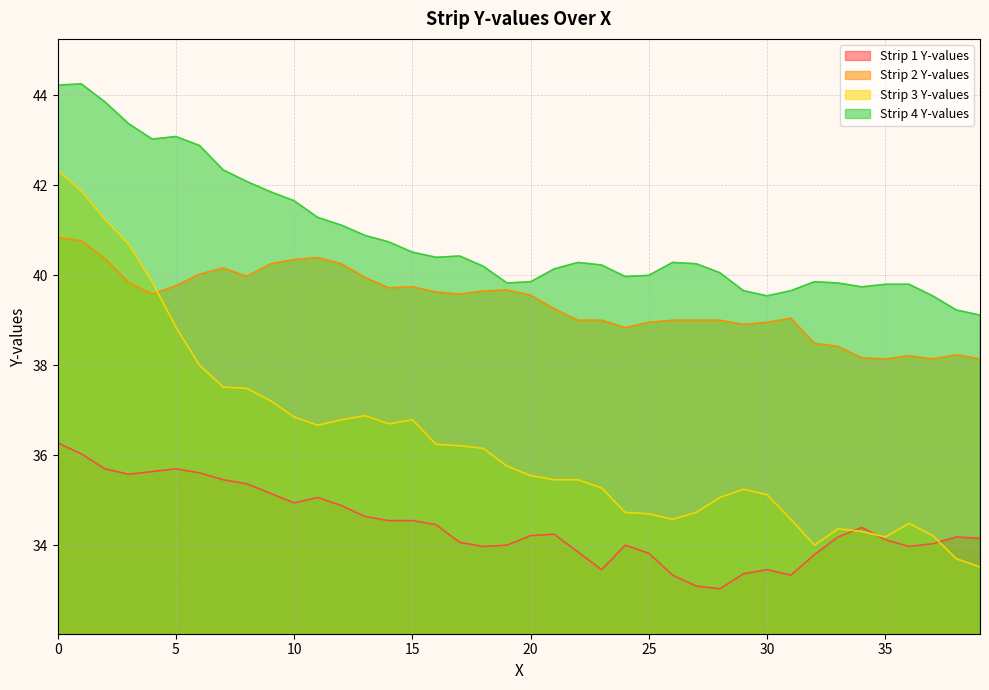

What is the approximate value of Strip 1 Y-values at 23?

33.5